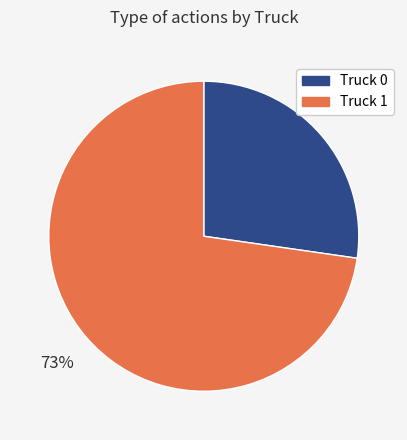

Is it true that Truck 1 is 85% of the pie?

False